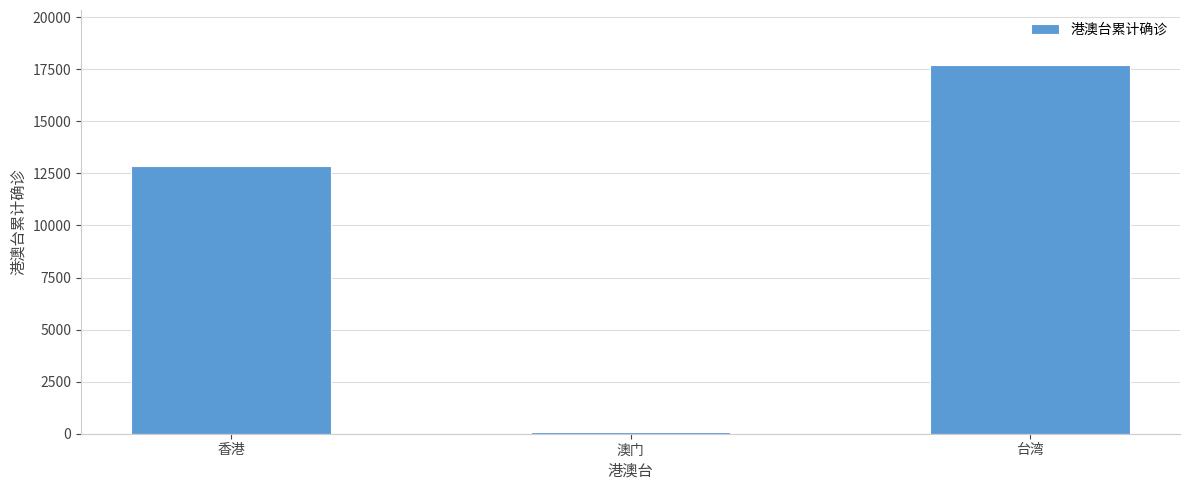

What is the average value?

10208